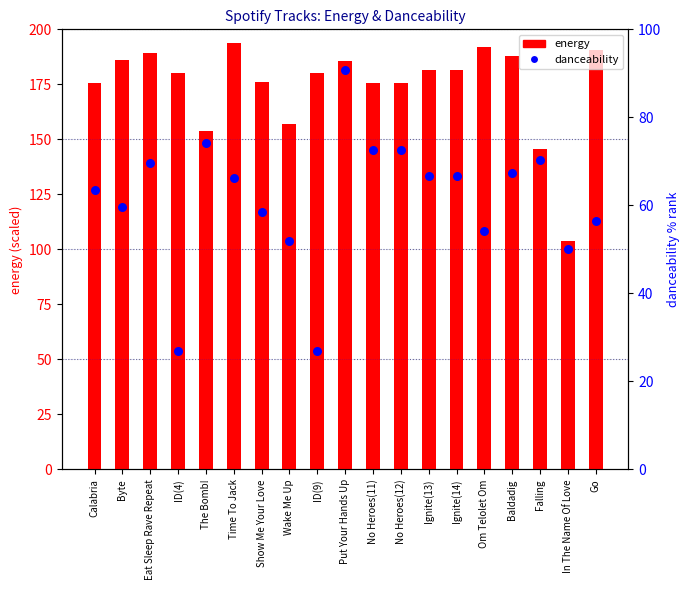

Which series has the largest total across all categories?

energy